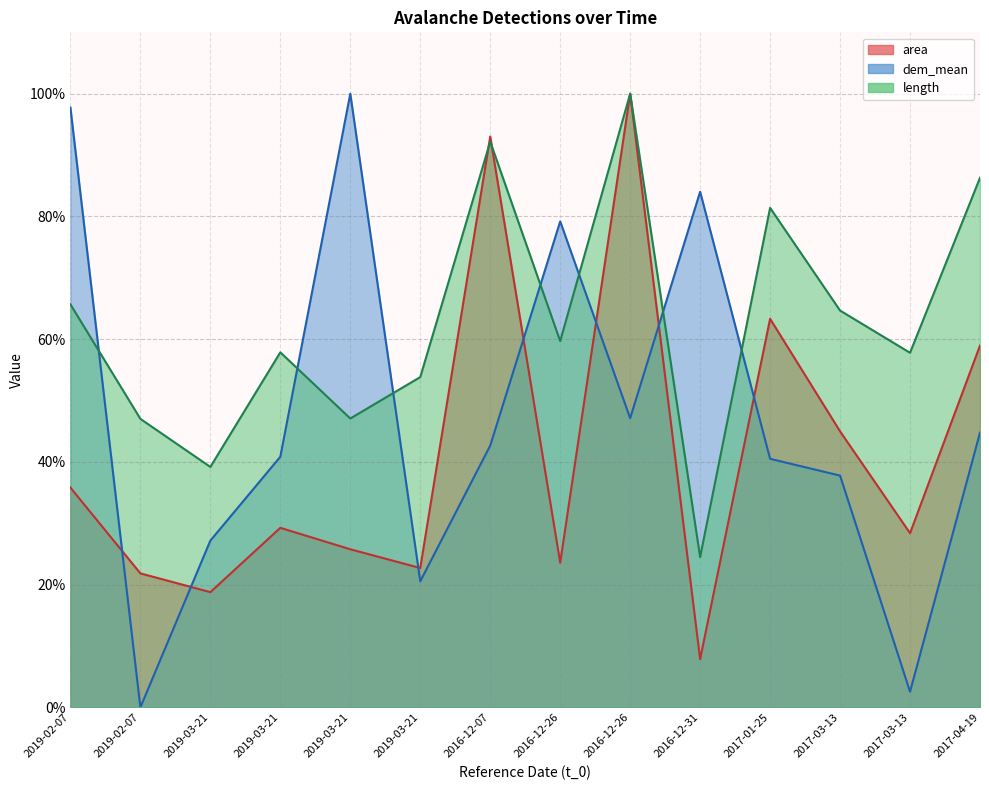

How many values in the area series are below 29?

7